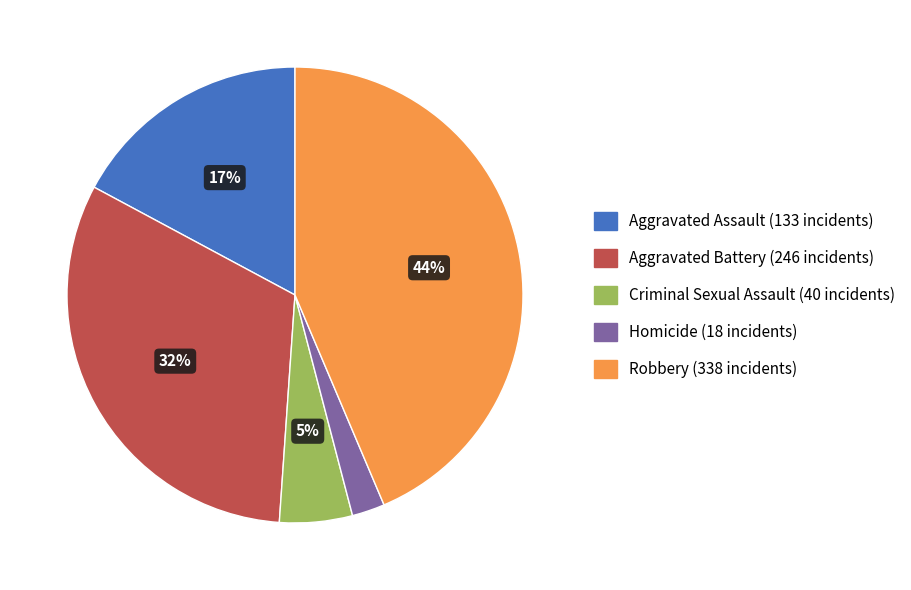

How many slices are in this pie chart?

5